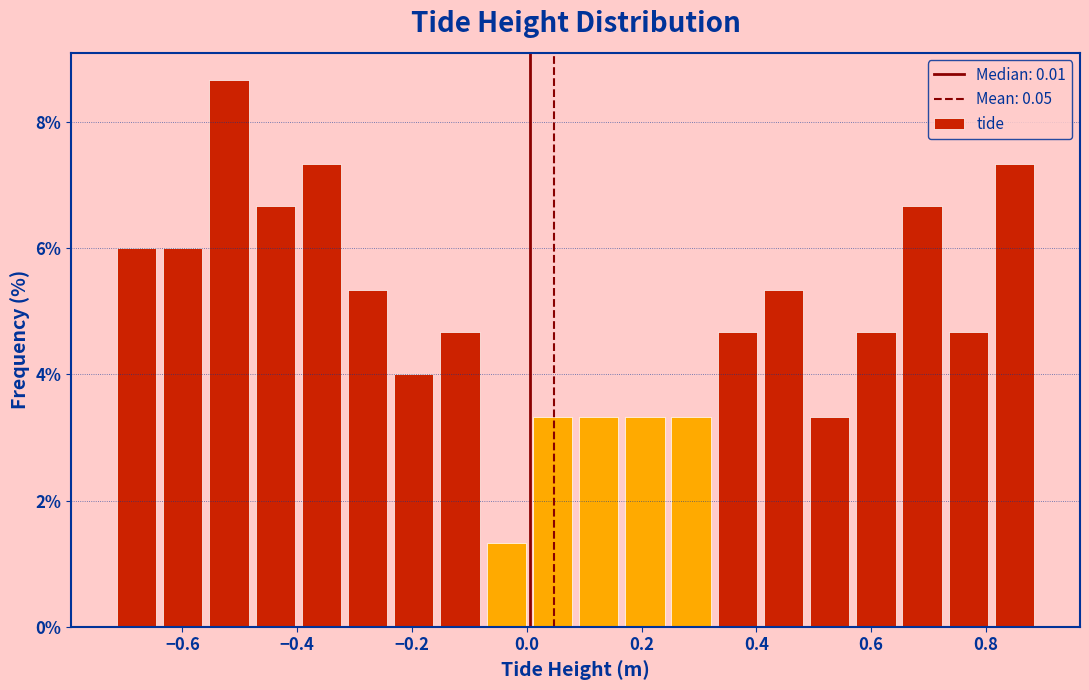

Over which range of the x-axis is the bar tallest?

-0.56 to -0.48